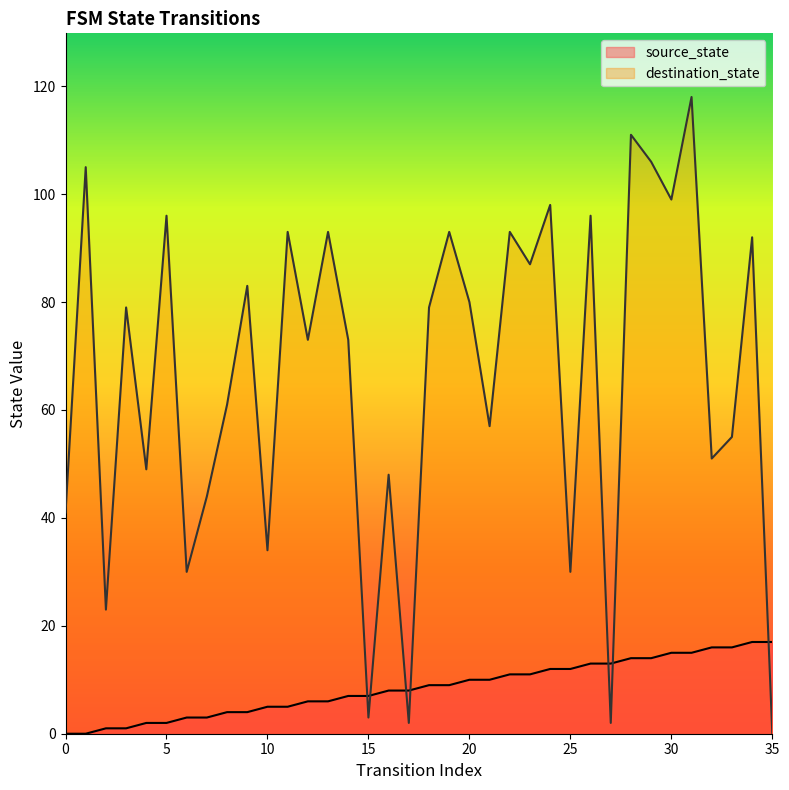

Between 12 and 16, which series saw the biggest shift?

destination_state